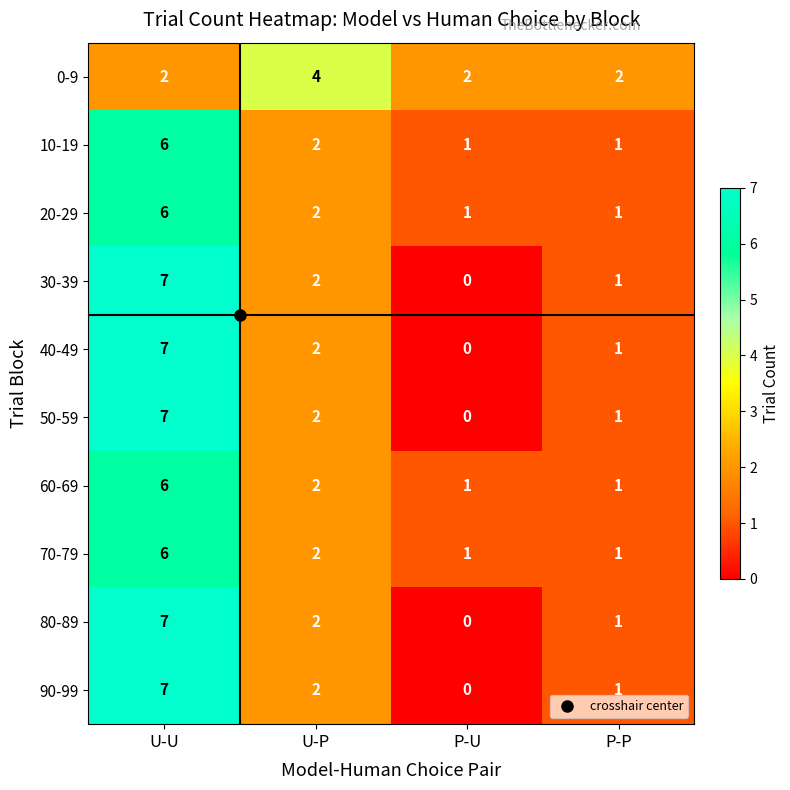

At how many categories does at least one series exceed 6?

1